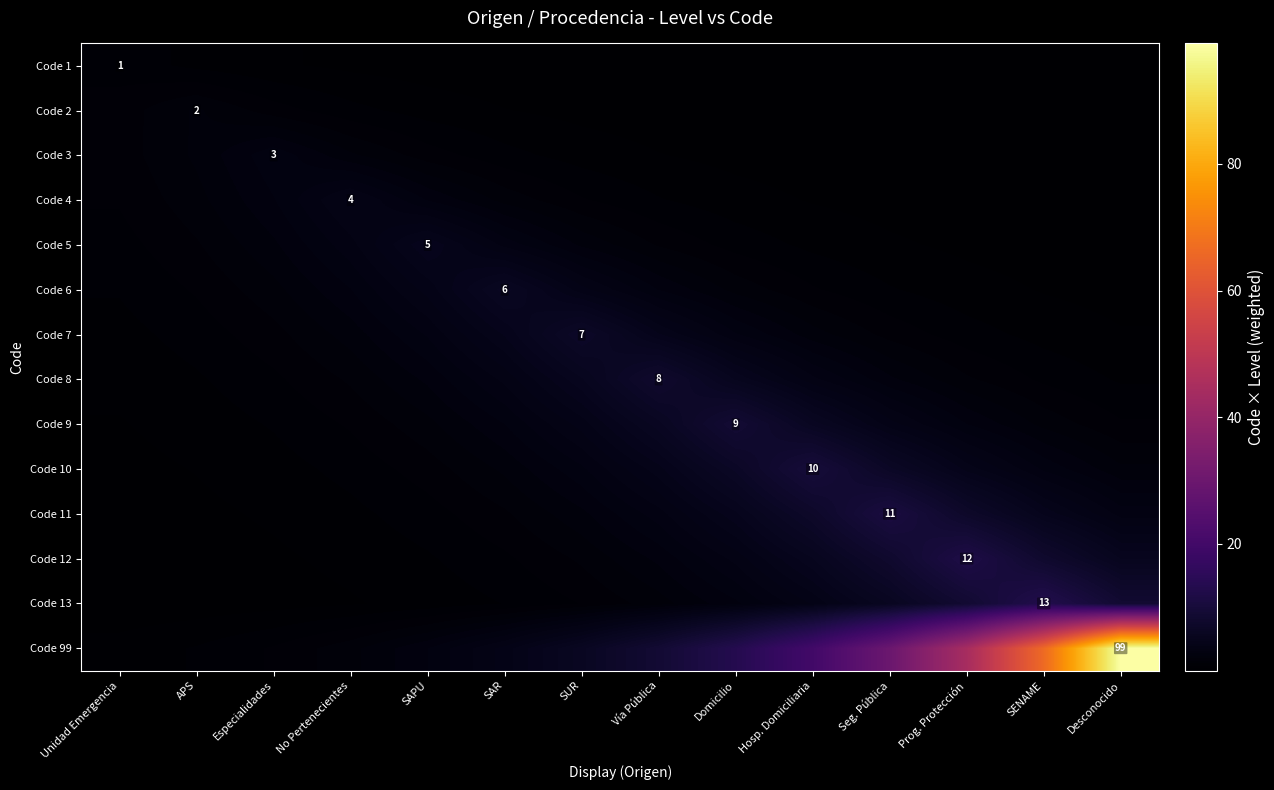

Is it true that Code 9 equals 2.6 at Hosp. Domiciliaria?

False